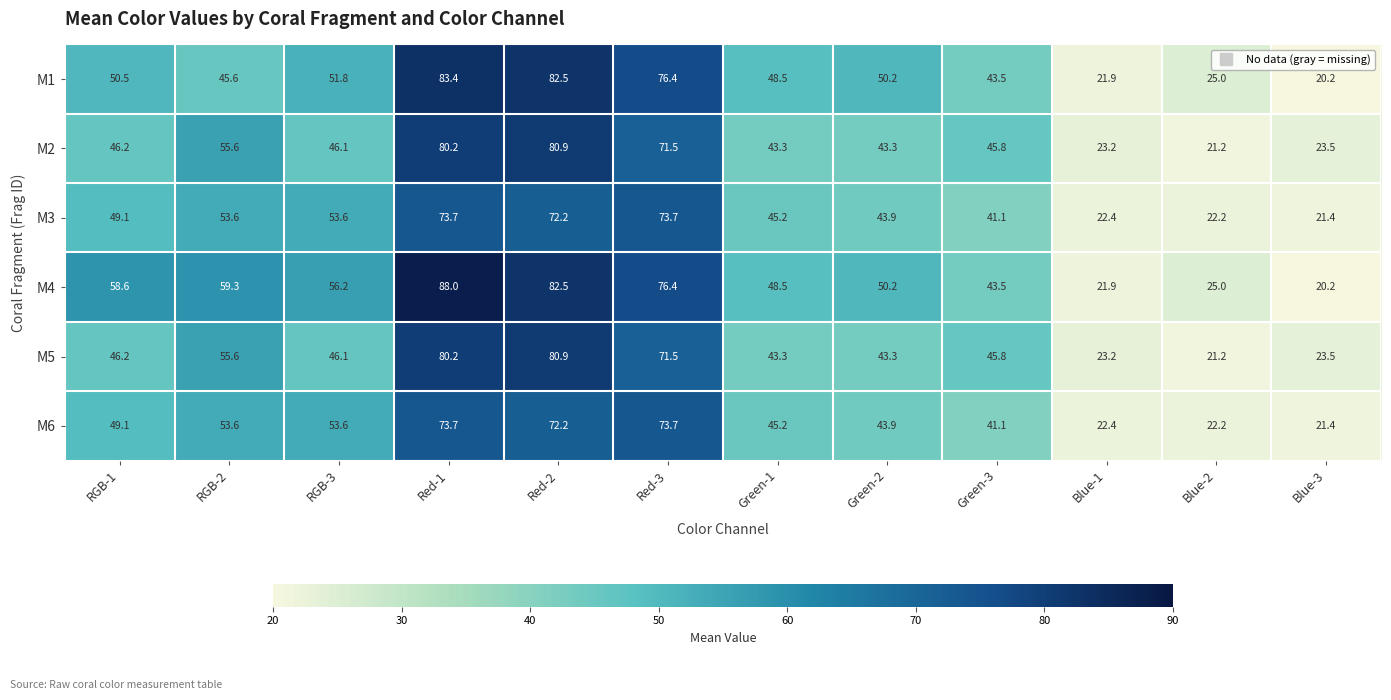

Which series has the widest spread of values?

M4